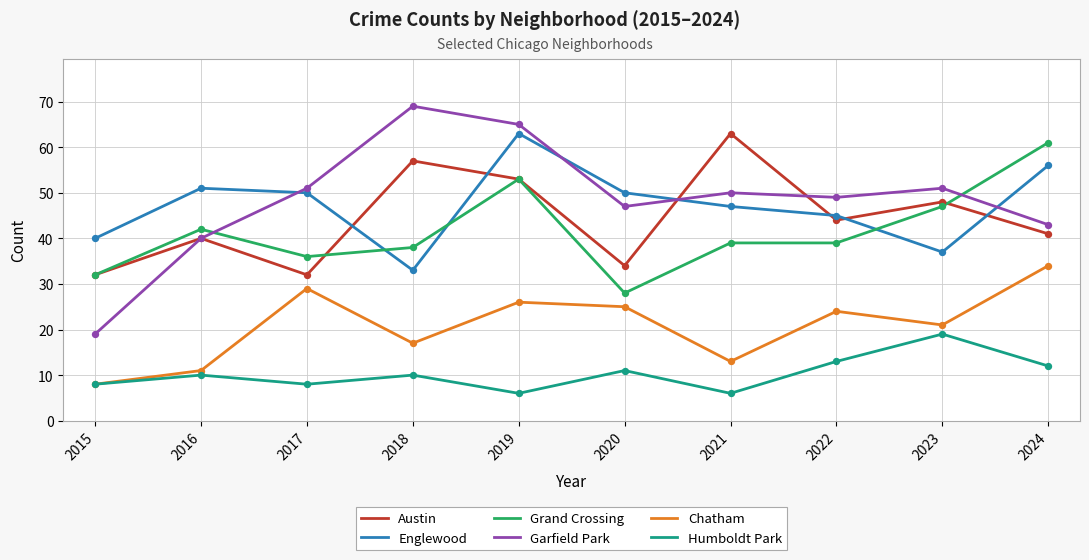

Is the value of Austin at 2022 greater than the value of Garfield Park at 2021?

No